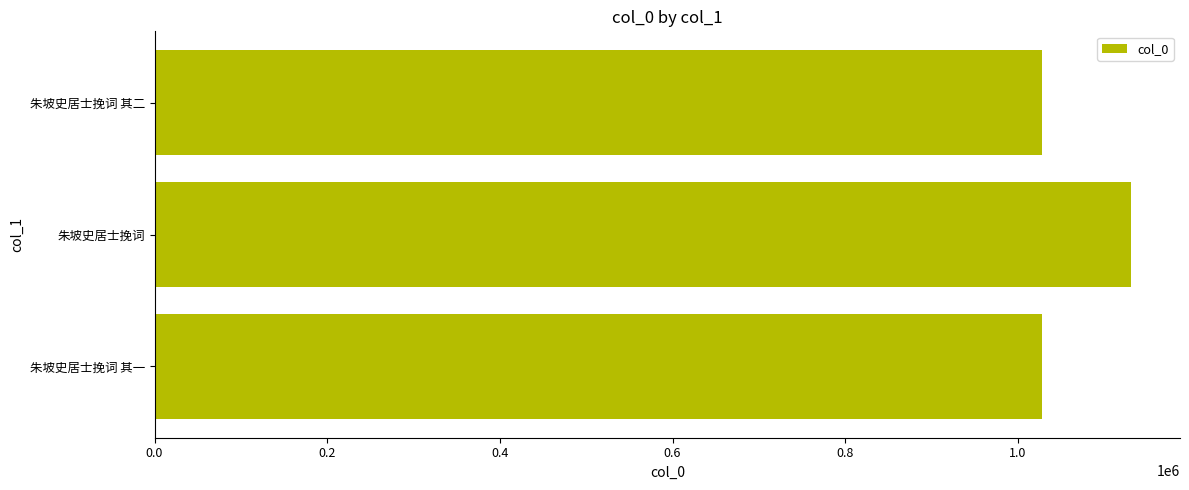

What is the sum of the values at 朱坡史居士挽词 其二 and 朱坡史居士挽词 其一?

2054939